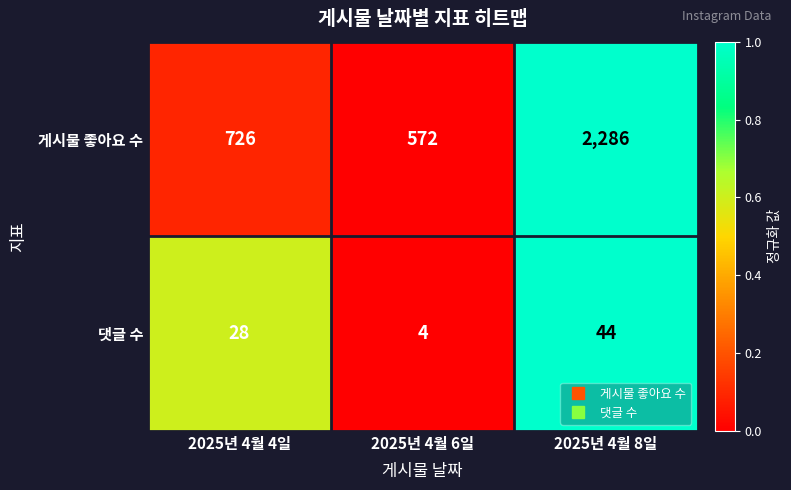

Reading left to right, what are all the values shown in this chart?

게시물 좋아요 수: 726	572	2286
댓글 수: 28	4	44